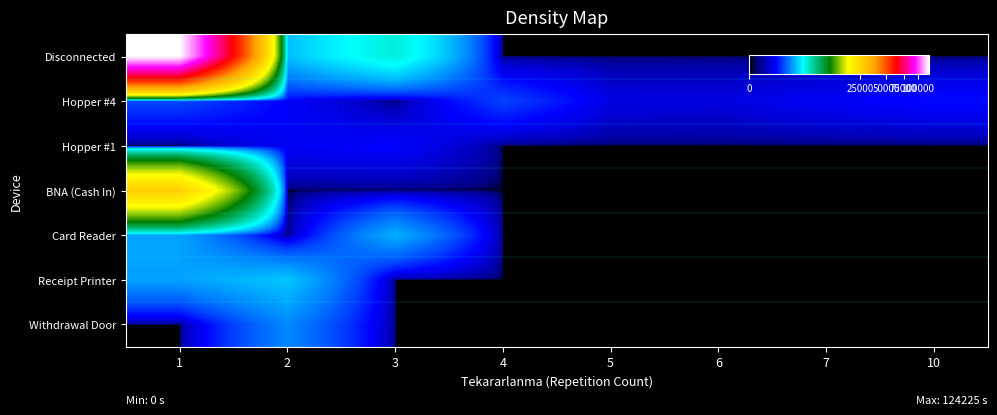

How many series are shown in this chart?

7